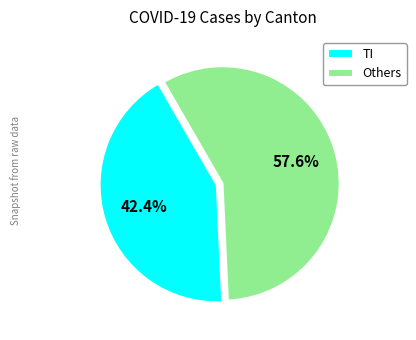

Which category has the smallest portion of the pie?

TI